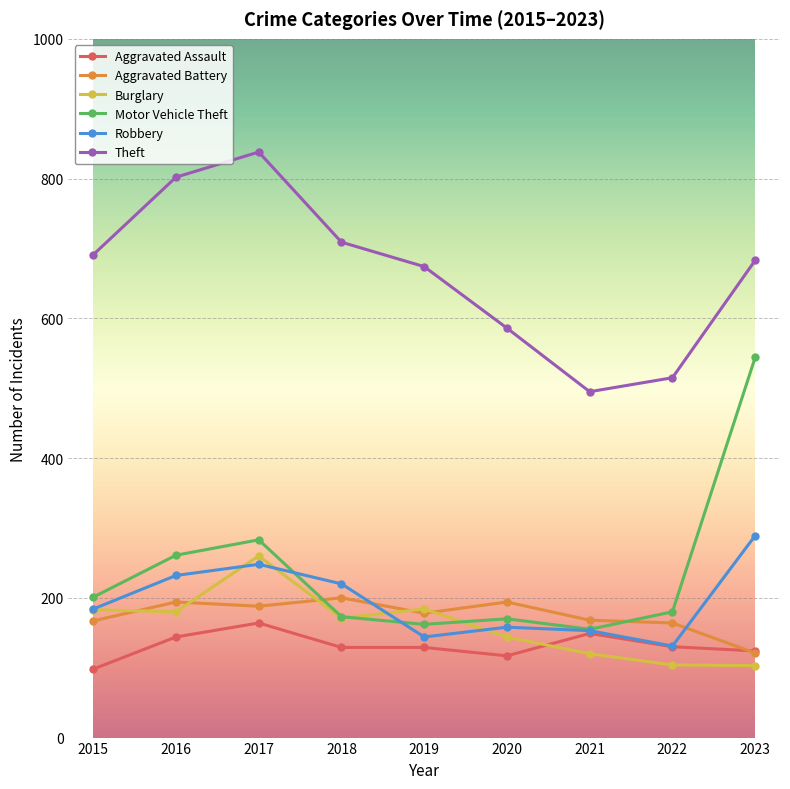

What is the maximum value for Robbery?

289